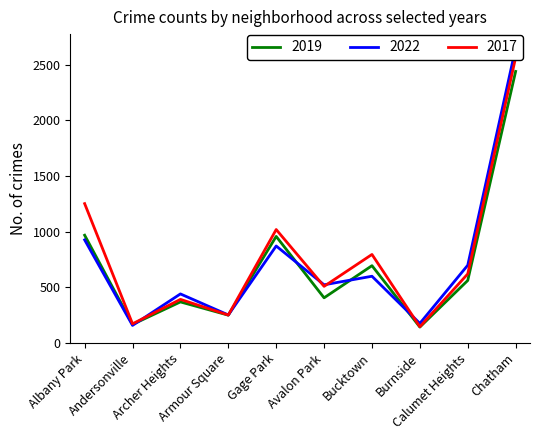

True or false: 2019 has more than 2 points higher than both neighbors.

True